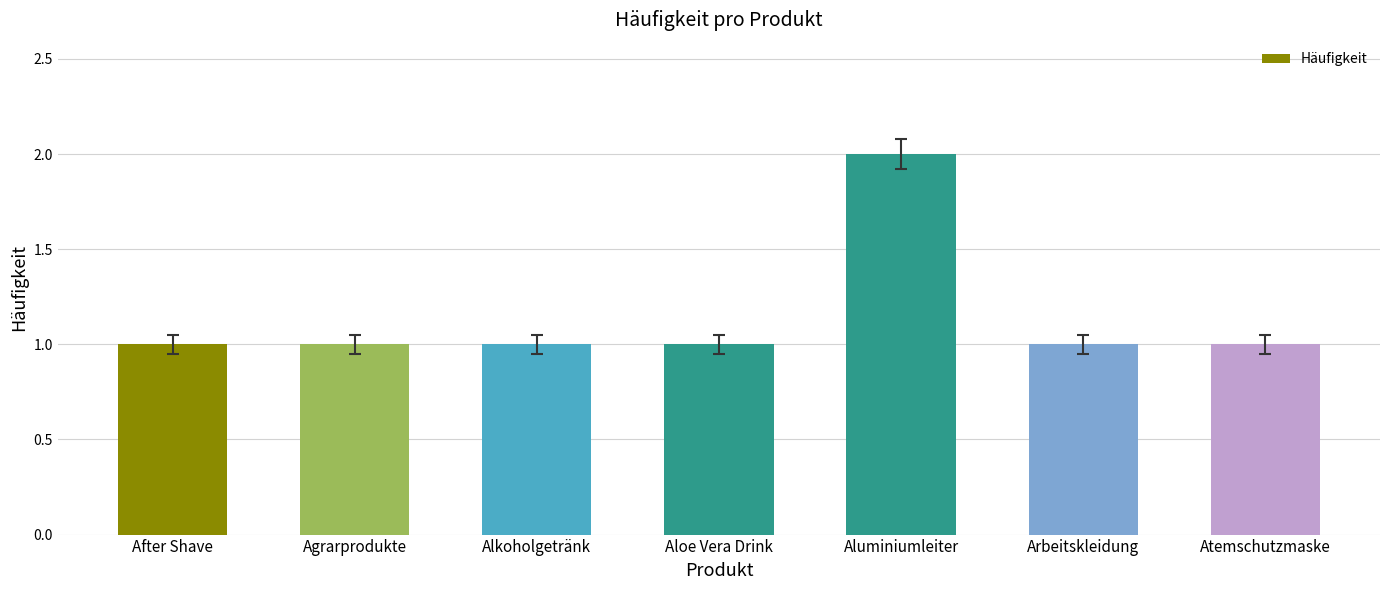

Approximately how many times larger is the value at Alkoholgetränk compared to Aloe Vera Drink?

1.0